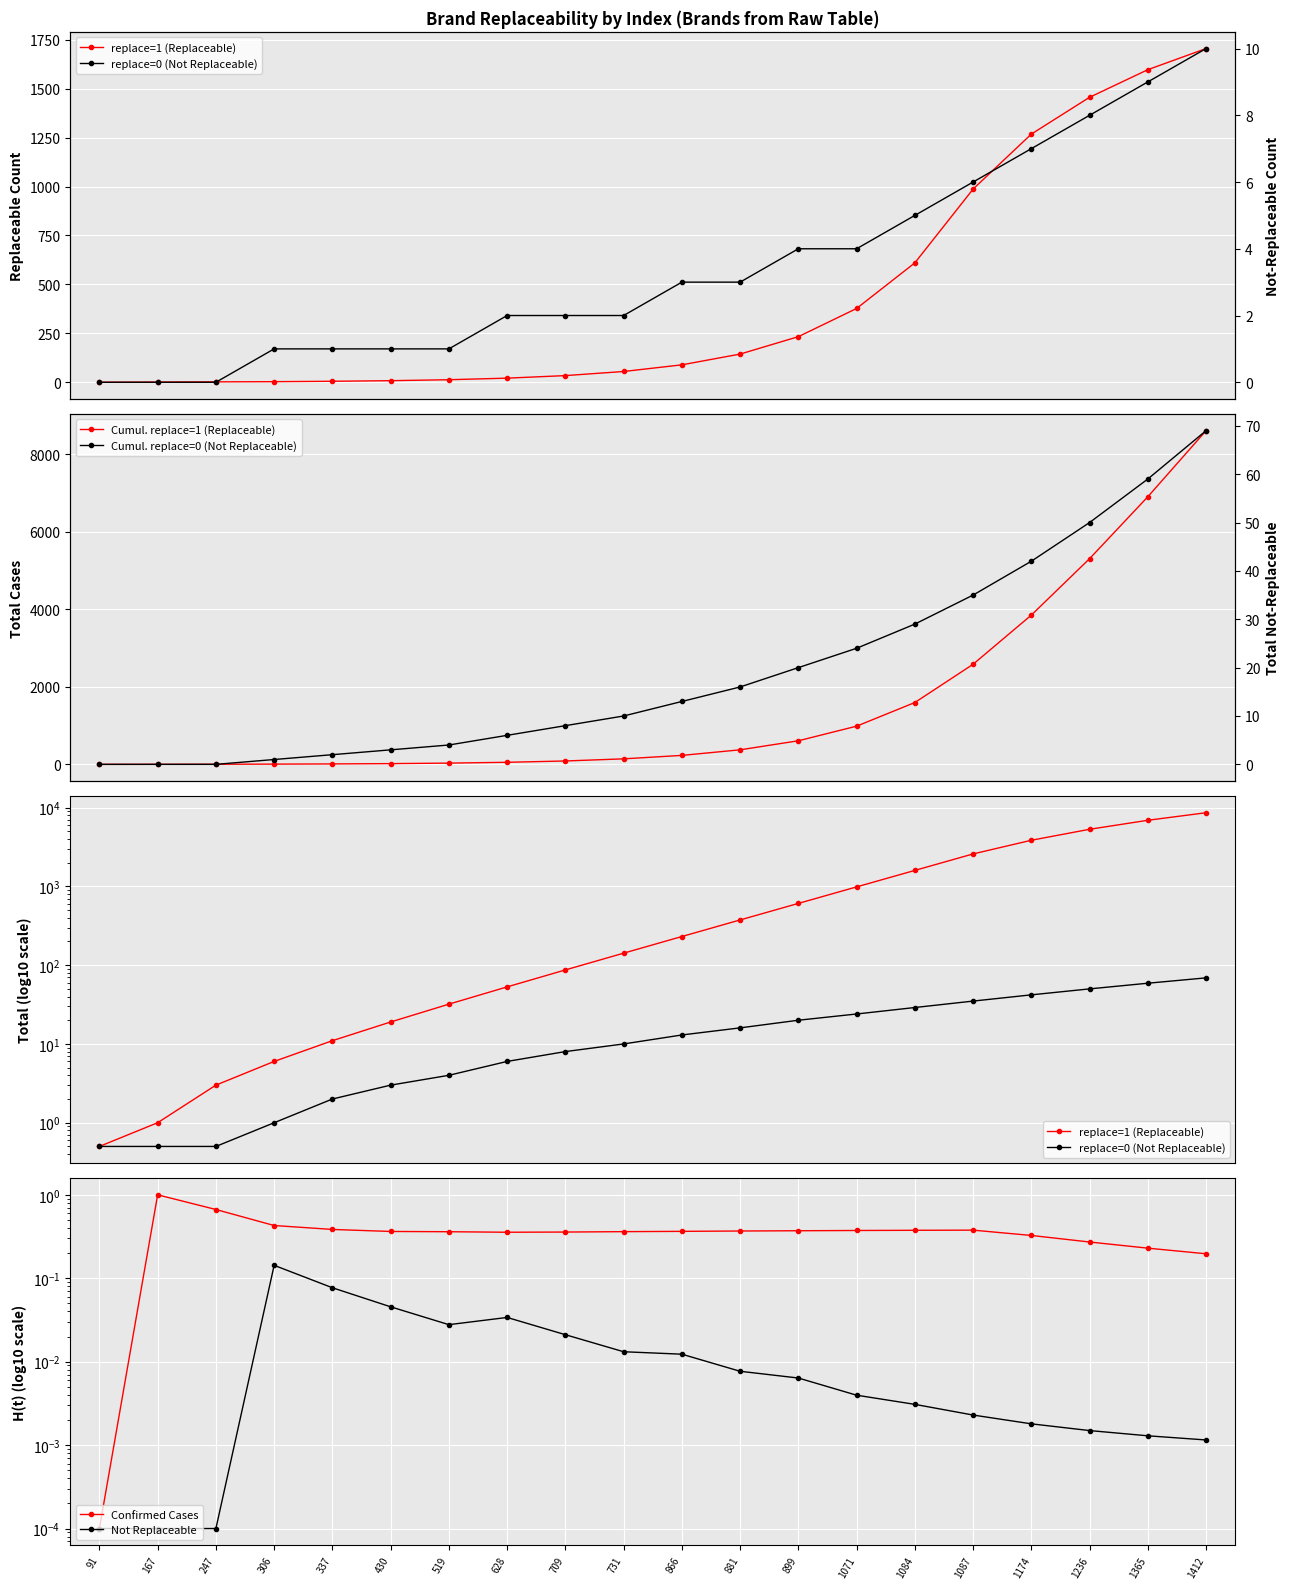

How many data points in Cumul. replace=0 (Not Replaceable) are above 13?

9